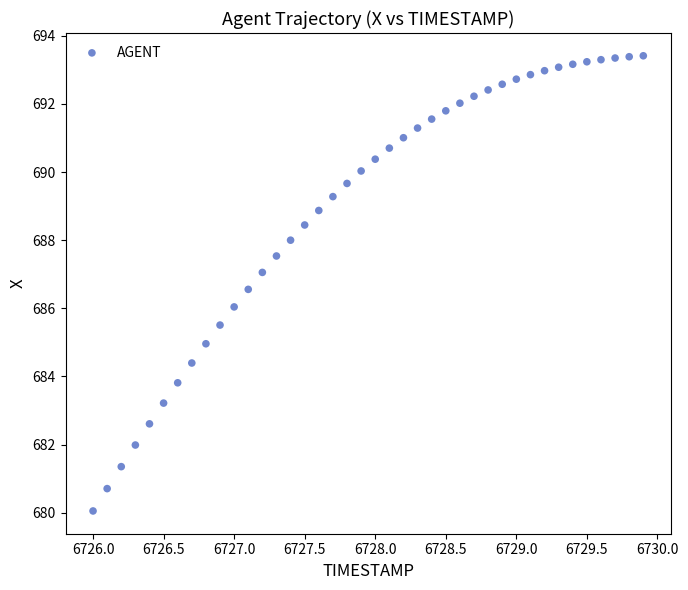

What is the range of X values (max minus min)?

3.9